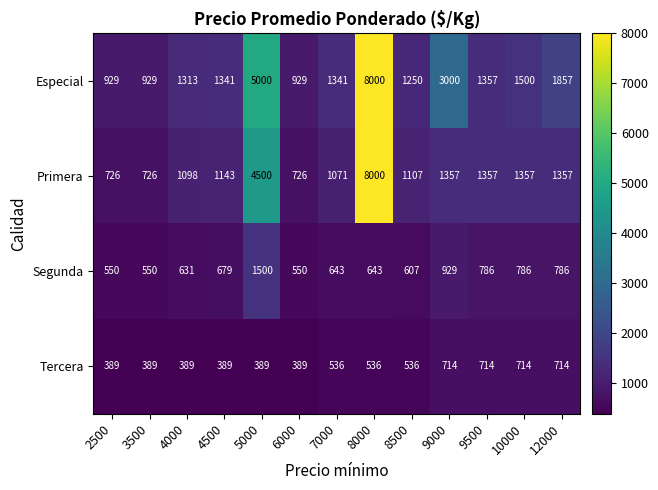

At how many categories does at least one series exceed 7230?

1